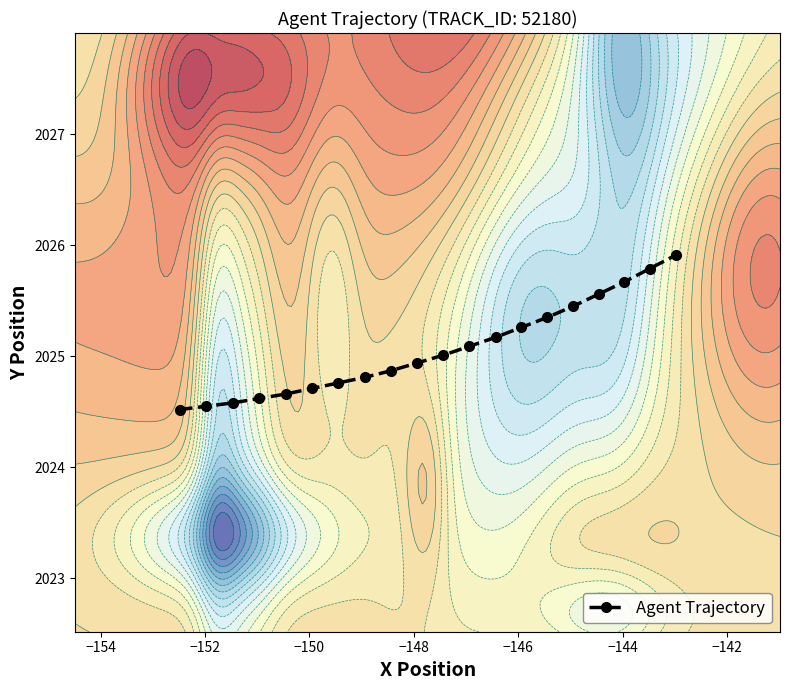

Does the chart display data point markers on the line(s)?

Yes